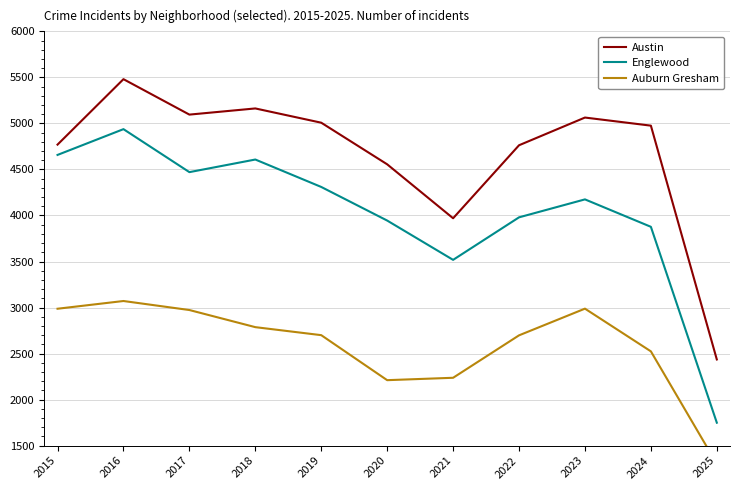

What is the total value across all series at 2020?

10712